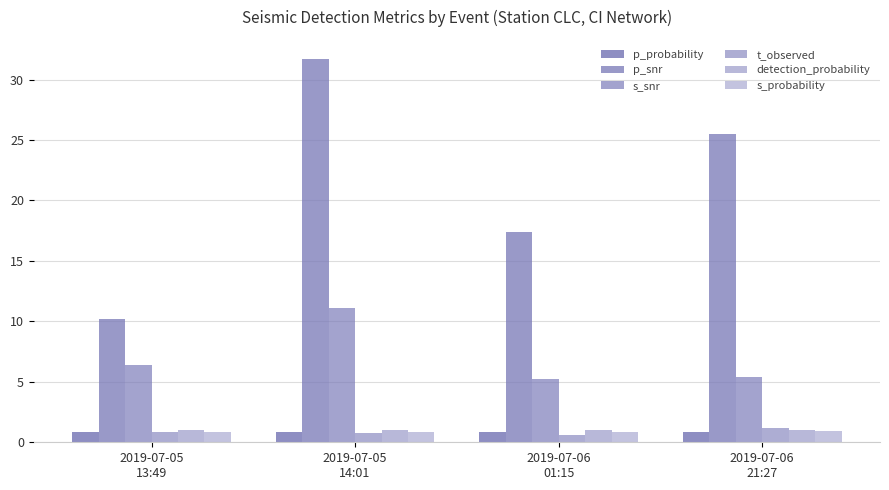

Does the chart contain any negative values?

No